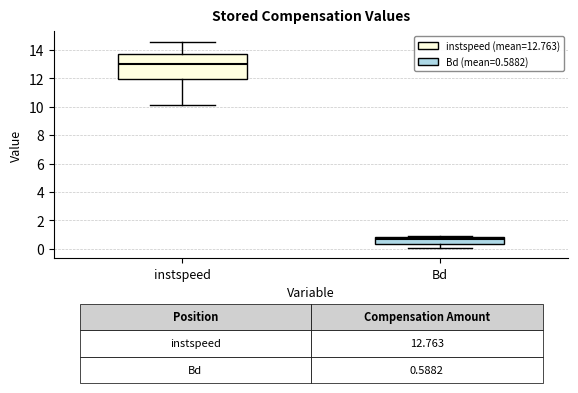

Which box has the highest median line?

instspeed